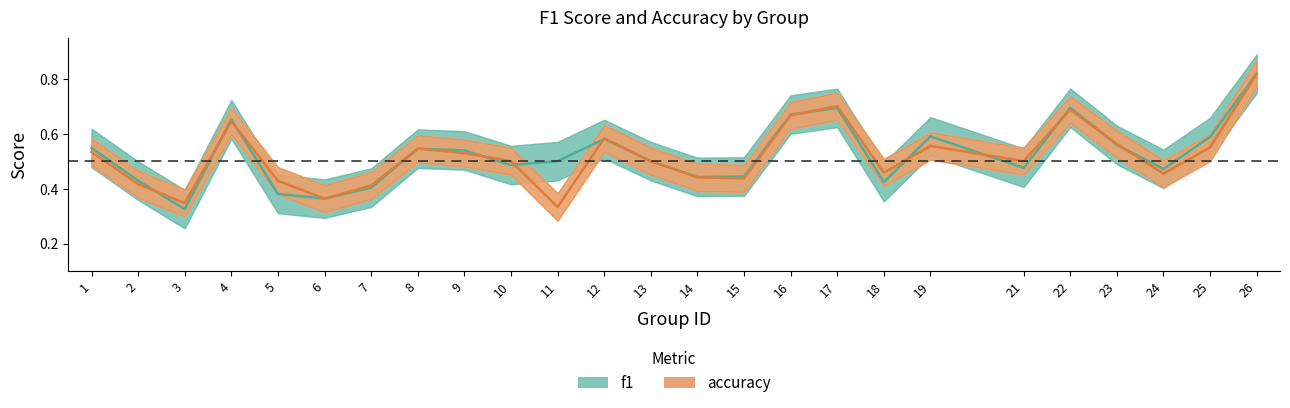

Reading right to left, extract all data points from this chart.

f1: 26=0.8	25=0.6	24=0.5	23=0.6	22=0.7	21=0.5	19=0.6	18=0.4	17=0.7	16=0.7	15=0.4	14=0.4	13=0.5	12=0.6	11=0.5	10=0.5	9=0.5	8=0.5	7=0.4	6=0.4	5=0.4	4=0.7	3=0.3	2=0.4	1=0.5
accuracy: 26=0.8	25=0.6	24=0.5	23=0.6	22=0.7	21=0.5	19=0.6	18=0.5	17=0.7	16=0.7	15=0.4	14=0.4	13=0.5	12=0.6	11=0.3	10=0.5	9=0.5	8=0.5	7=0.4	6=0.4	5=0.4	4=0.6	3=0.3	2=0.4	1=0.5